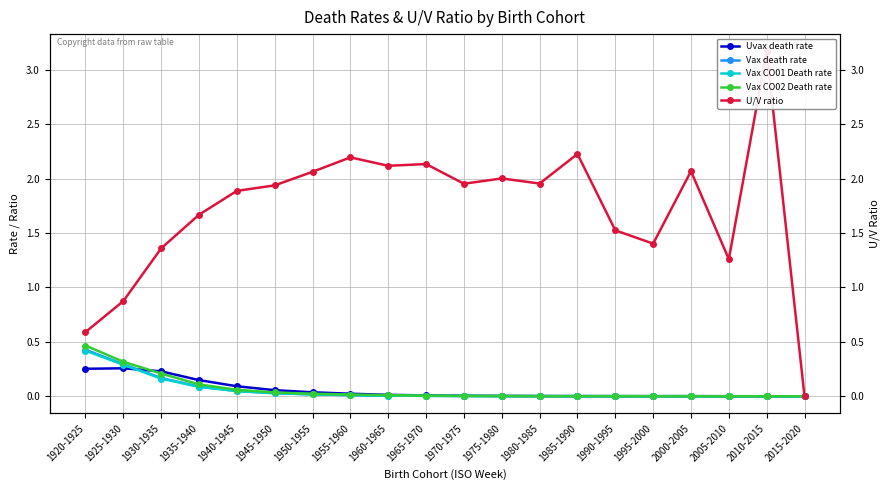

How many categories are shown in the chart?

20